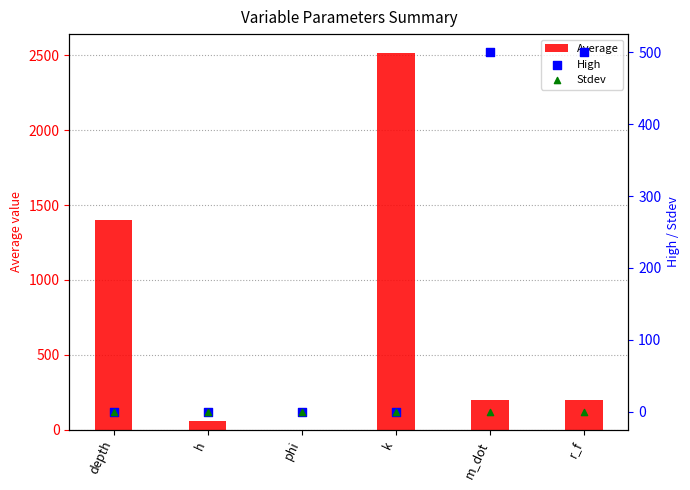

Is the value of Average at depth greater than the value of Stdev at phi?

Yes